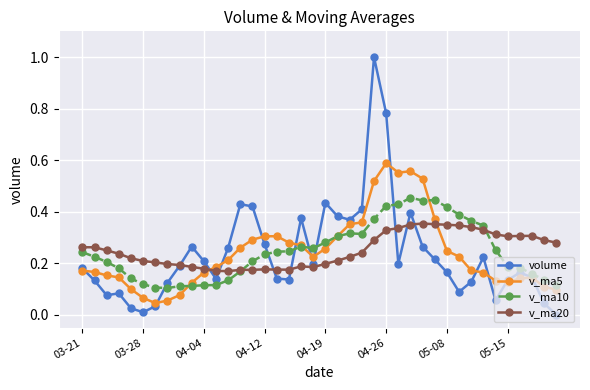

True or false: v_ma5 and v_ma20 intersect in this chart.

True